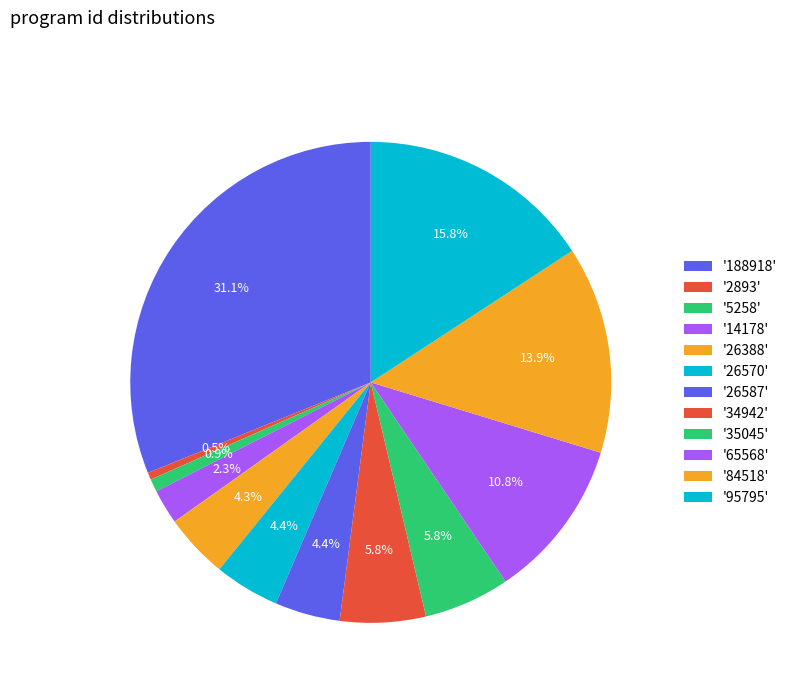

How many segments does this pie chart have?

12